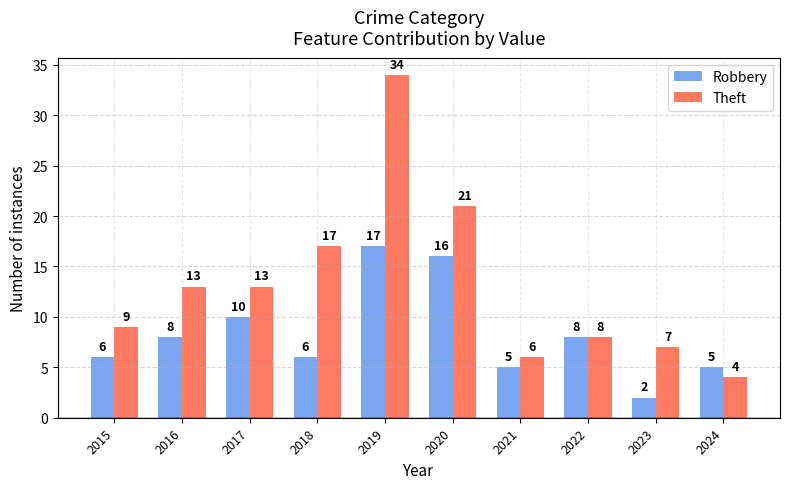

Reading left to right, what are all the values shown in this chart?

Robbery: 2015=6	2016=8	2017=10	2018=6	2019=17	2020=16	2021=5	2022=8	2023=2	2024=5
Theft: 2015=9	2016=13	2017=13	2018=17	2019=34	2020=21	2021=6	2022=8	2023=7	2024=4